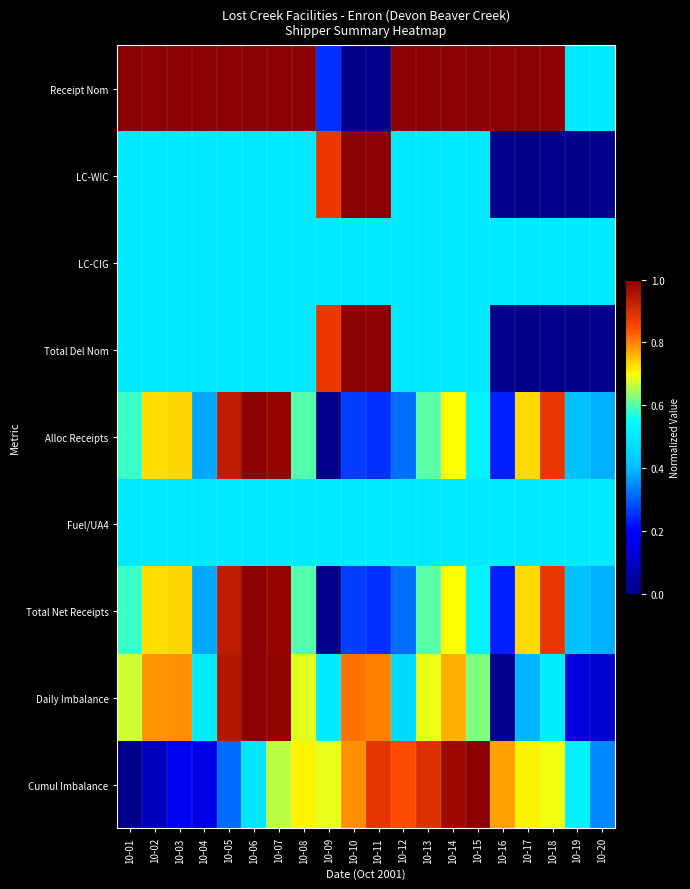

What is the difference between the highest and lowest values at 10-04?

0.8